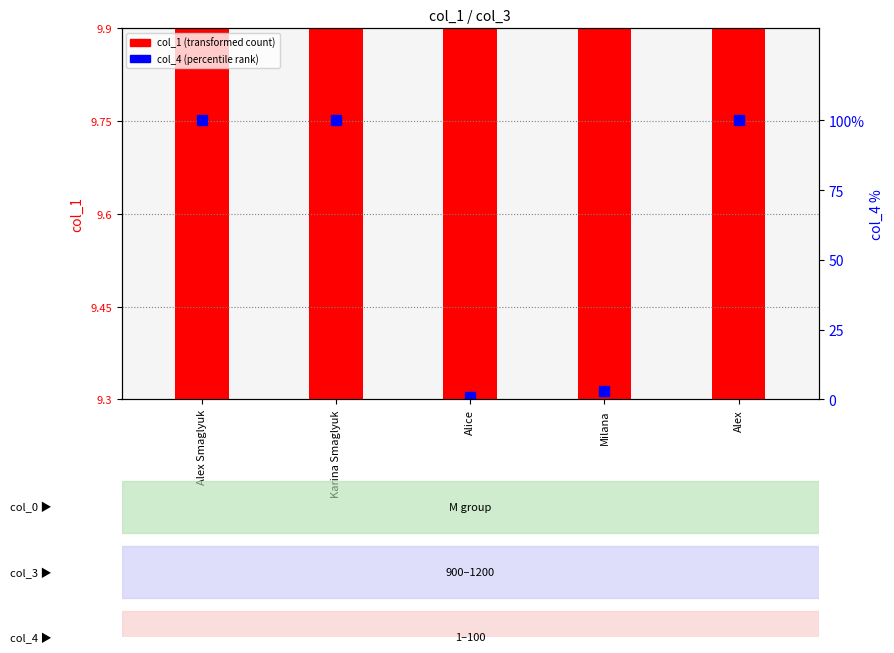

Does the chart contain stacked bars?

No